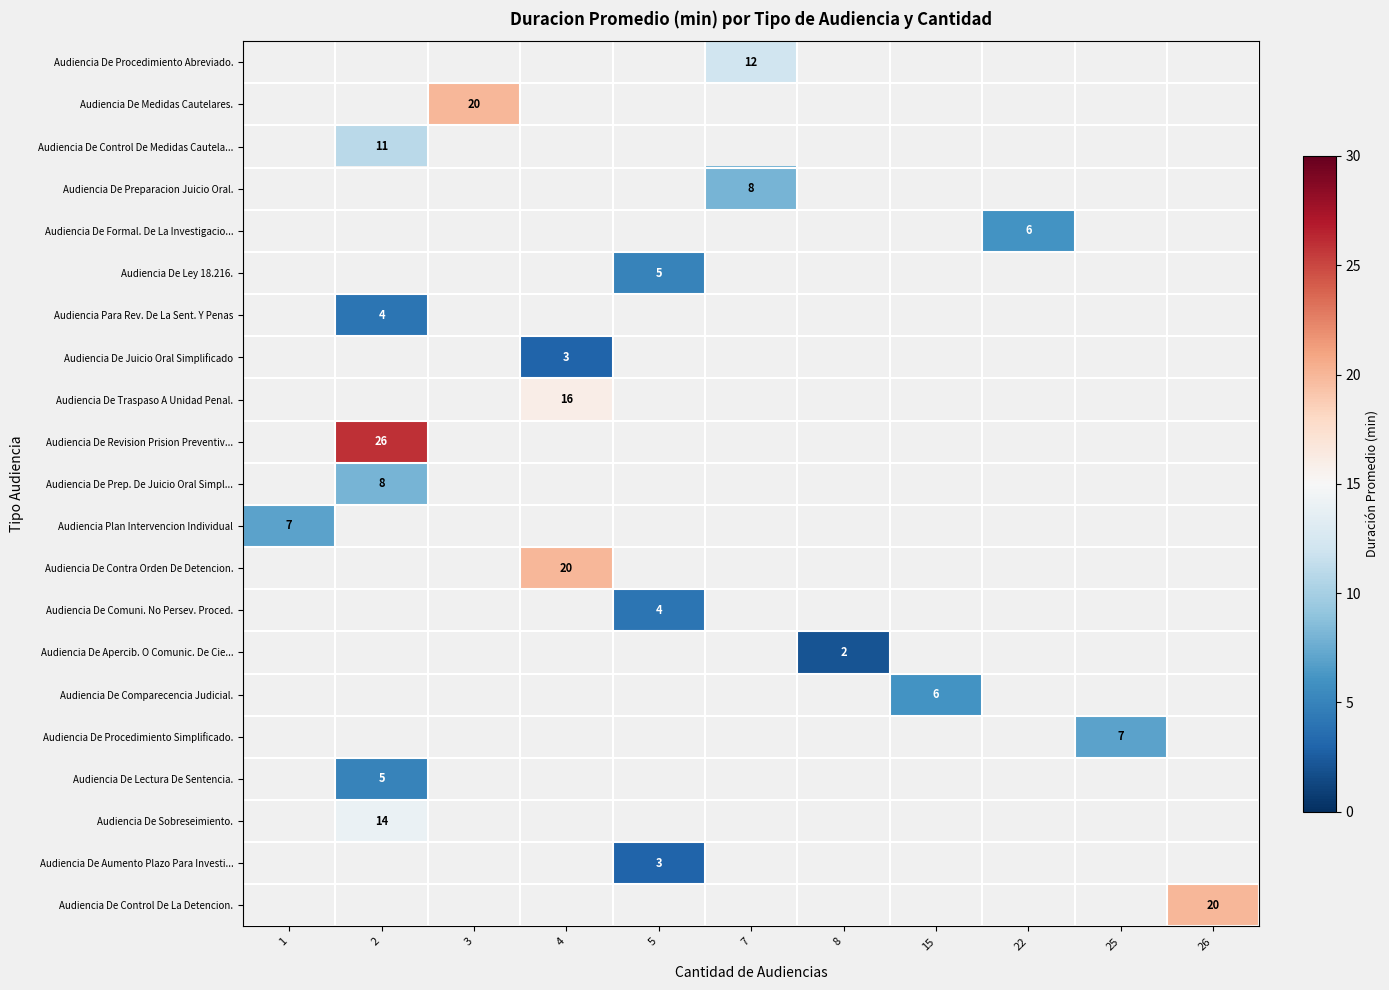

Is it true that Audiencia De Comuni. No Persev. Proced. equals 4 at 5?

True